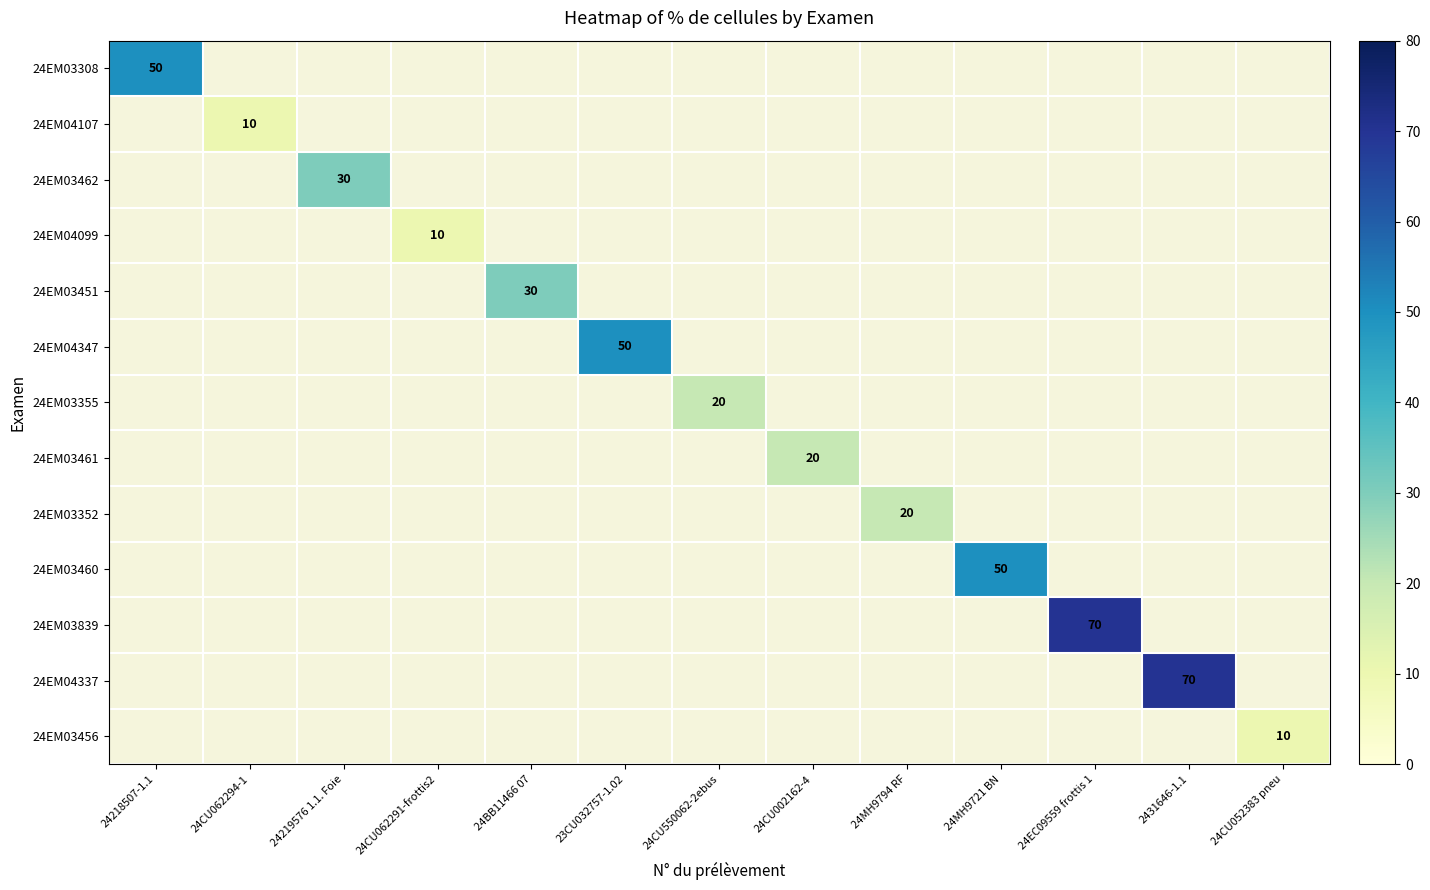

At how many categories does at least one series exceed 31?

5